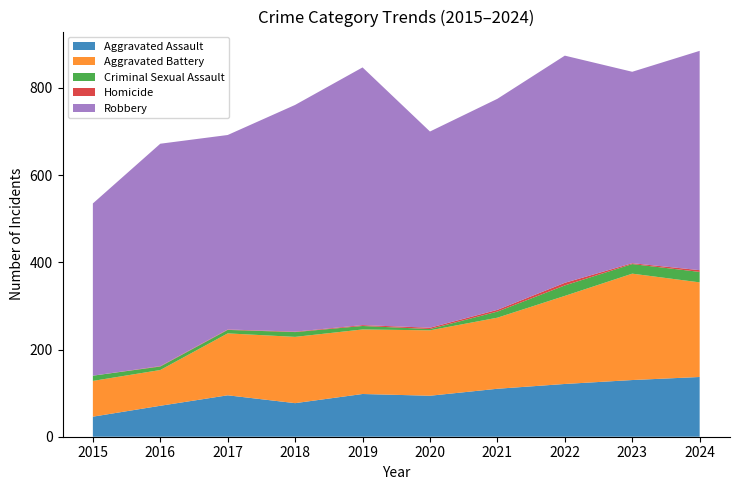

Reading left to right, list all the values displayed in this chart.

Aggravated Assault: 2015=46	2016=71	2017=95	2018=77	2019=98	2020=94	2021=110	2022=121	2023=130	2024=137
Aggravated Battery: 2015=82	2016=82	2017=142	2018=152	2019=148	2020=150	2021=163	2022=202	2023=244	2024=217
Criminal Sexual Assault: 2015=12	2016=8	2017=8	2018=11	2019=8	2020=3	2021=14	2022=24	2023=22	2024=24
Homicide: 2015=0	2016=1	2017=1	2018=1	2019=2	2020=3	2021=4	2022=6	2023=2	2024=4
Robbery: 2015=395	2016=510	2017=446	2018=520	2019=591	2020=450	2021=484	2022=521	2023=439	2024=503